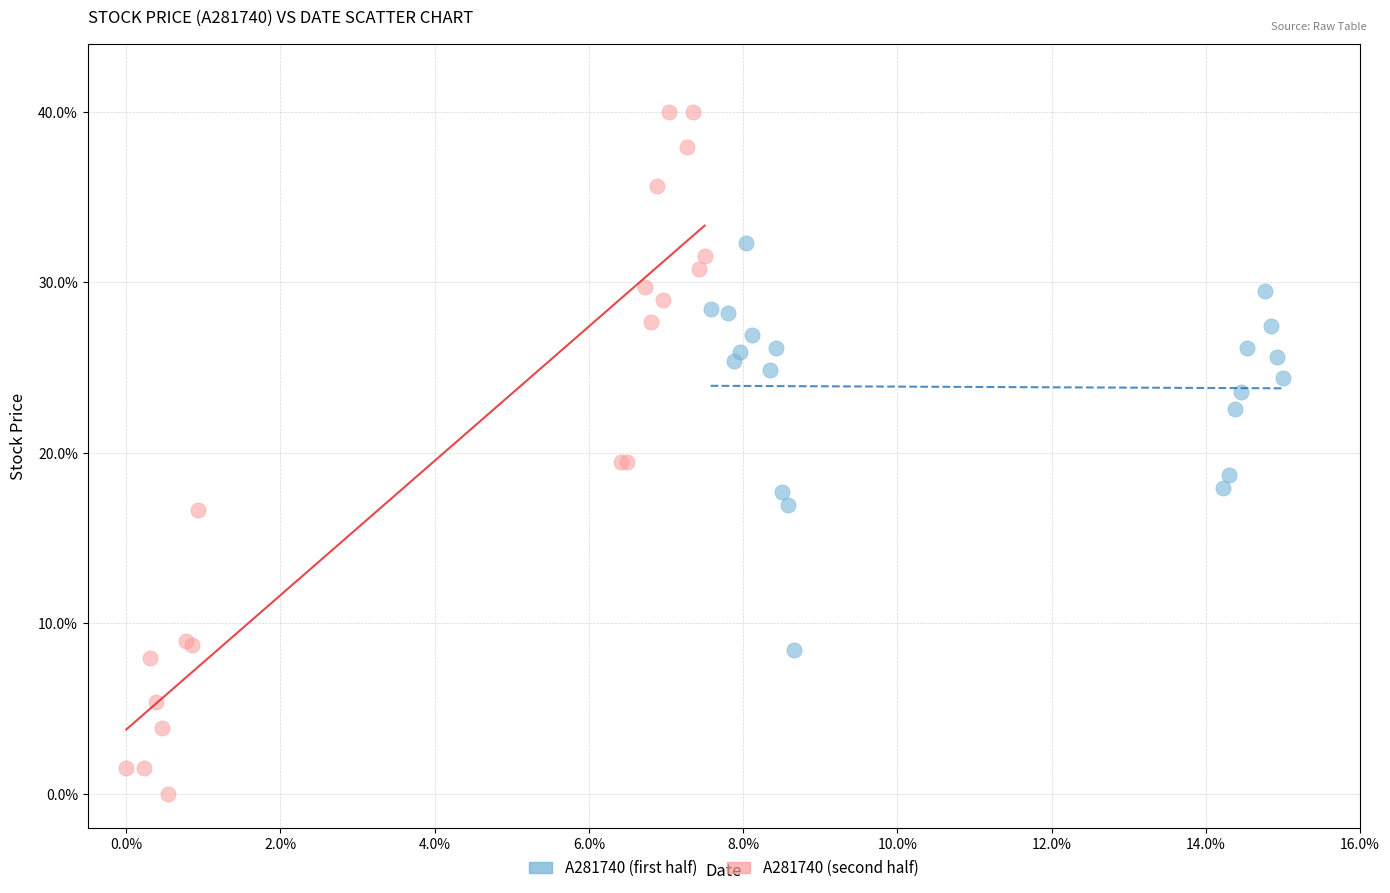

Which series reaches the maximum Y coordinate?

A281740 (second half)